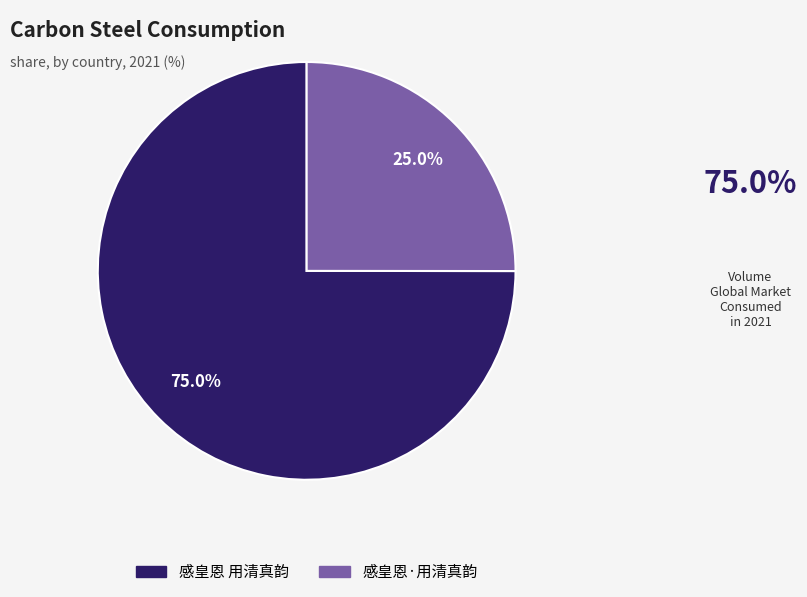

What percentage is the 感皇恩·用清真韵 slice, to the nearest percent?

25%